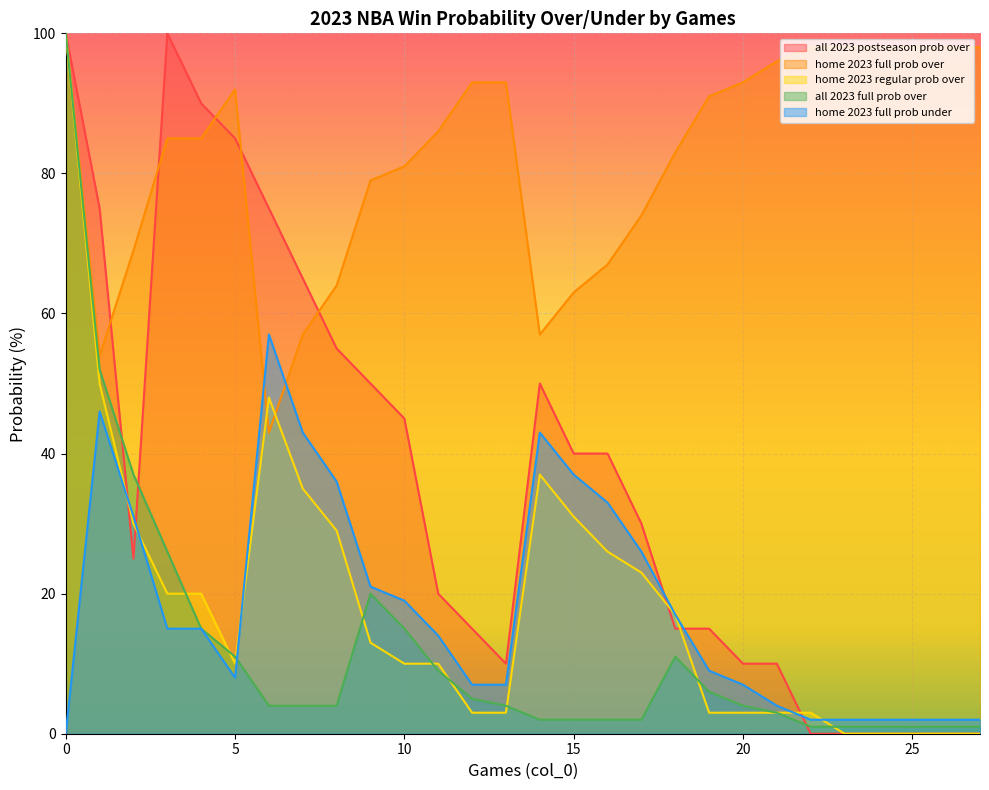

The home 2023 full prob over series shows 83 at 18. True or false?

True